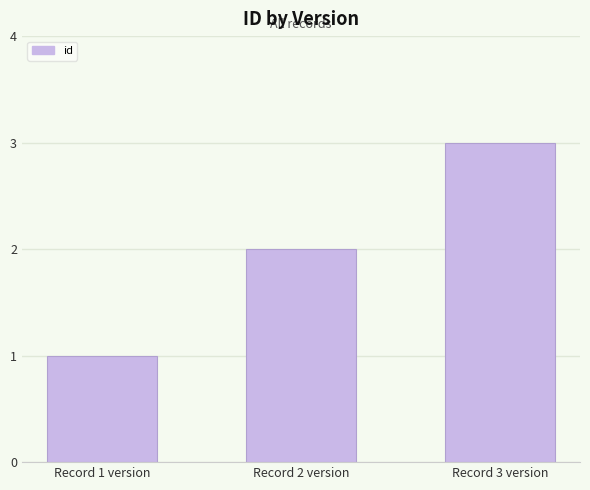

Which has a higher value, Record 2 version or Record 3 version?

Record 3 version